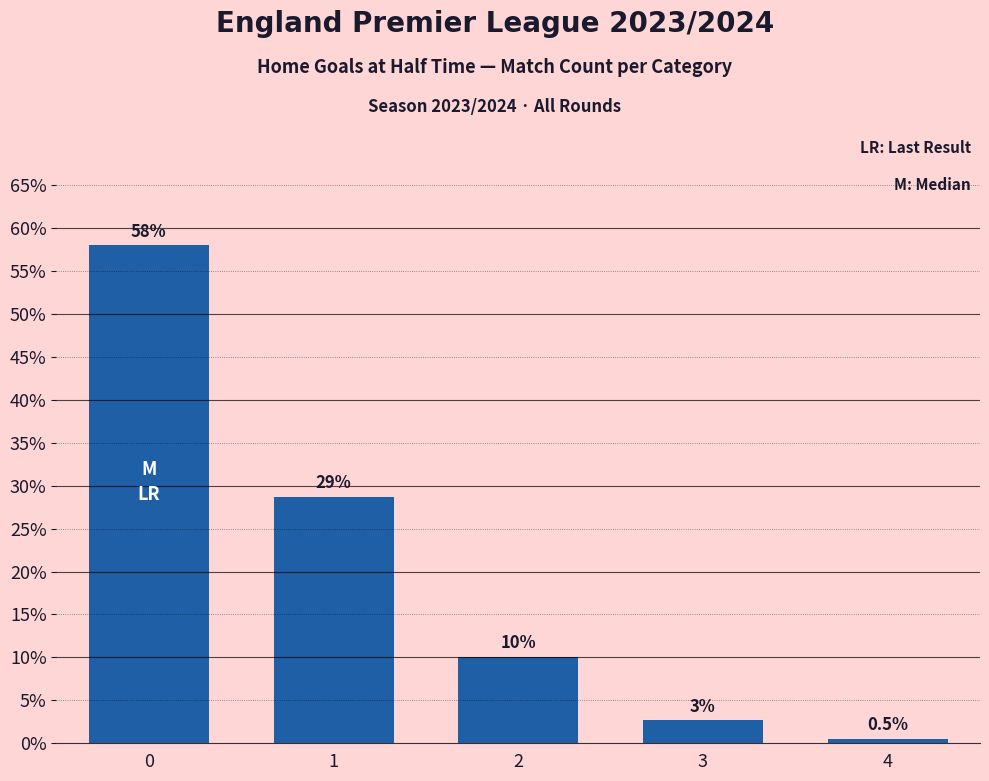

List the labels in order of value, largest first.

0, 1, 2, 3, 4